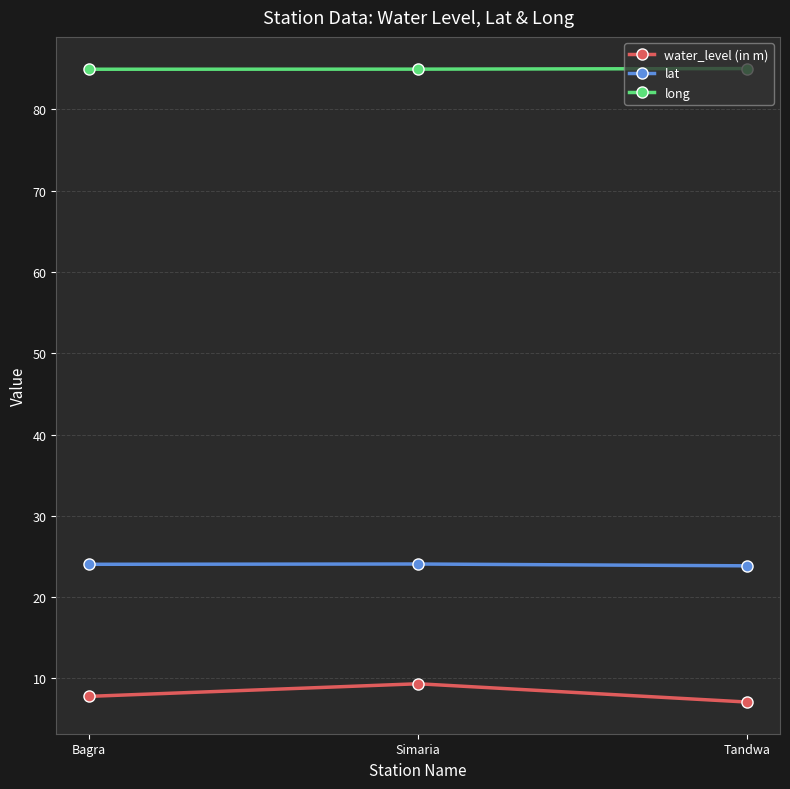

What is the value of the long point at the 2nd from the left?

85.0